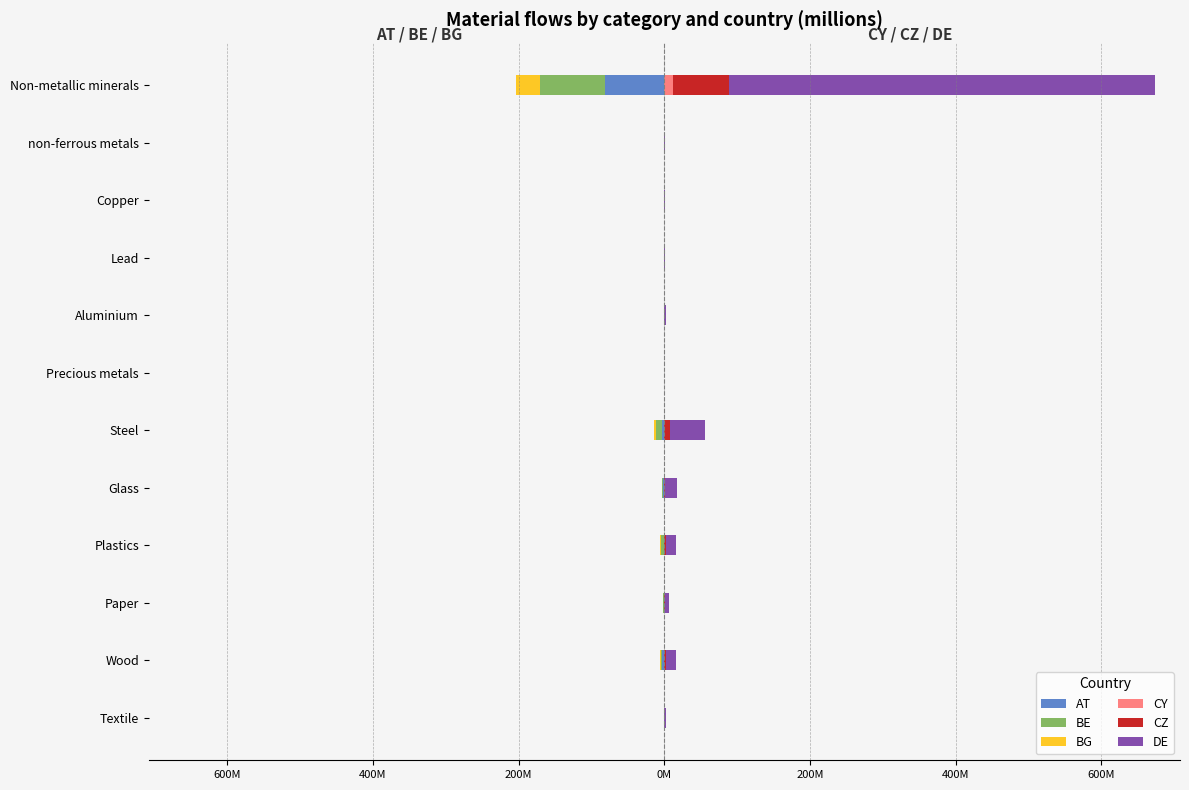

Rank the series by their maximum value, from highest to lowest.

DE, CZ, CY, AT, BG, BE